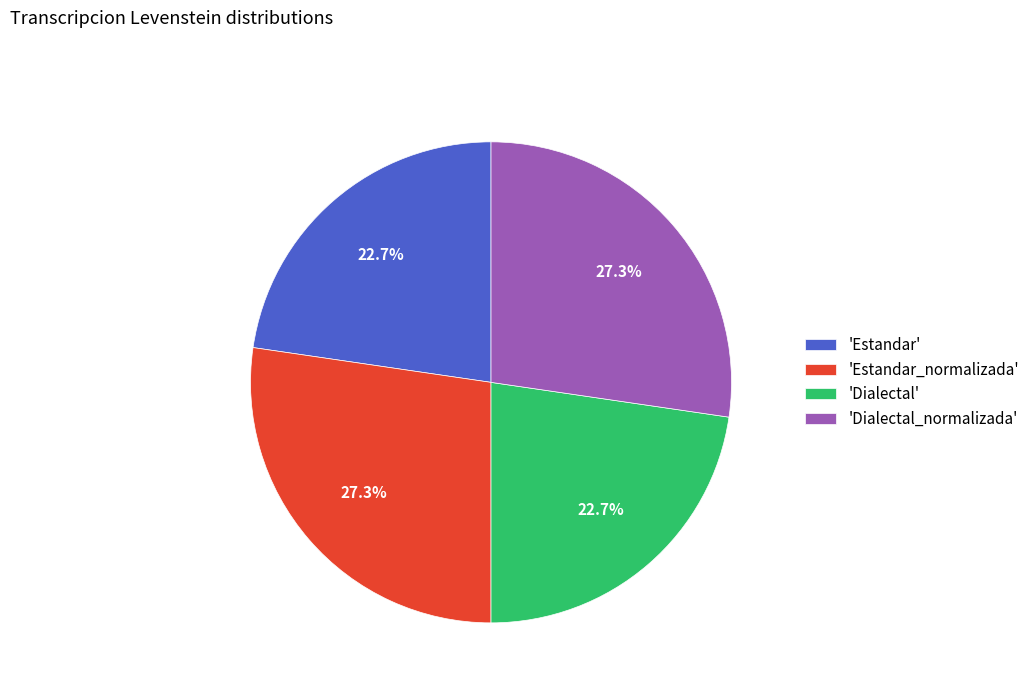

Which has a higher value, 'Dialectal' or 'Estandar_normalizada'?

'Estandar_normalizada'